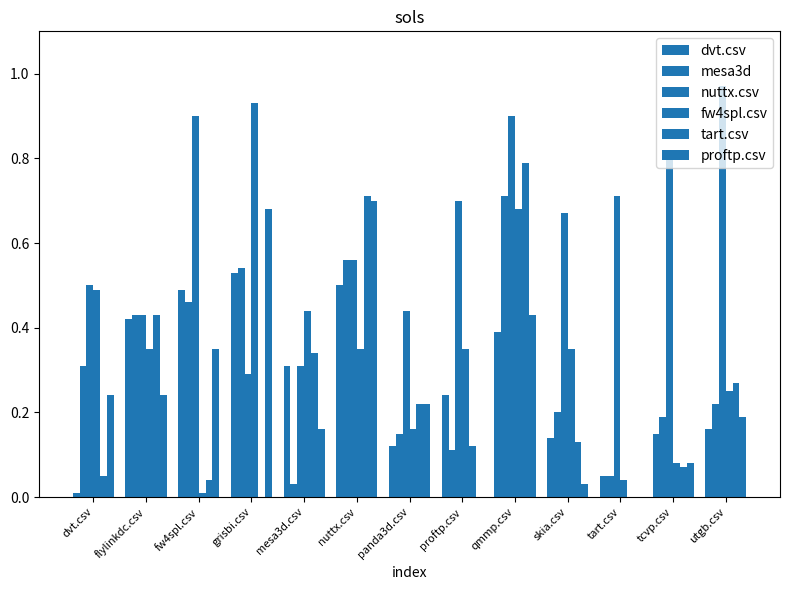

Count the number of categories in the chart.

13